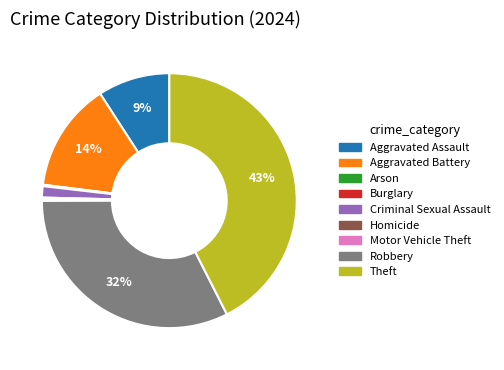

Does any single category account for the majority?

No